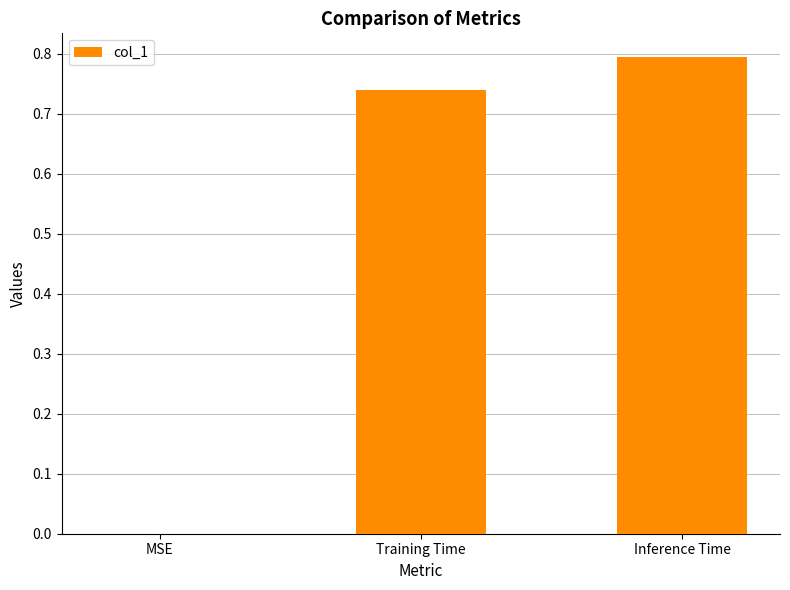

Which label corresponds to the largest value in the chart?

Inference Time